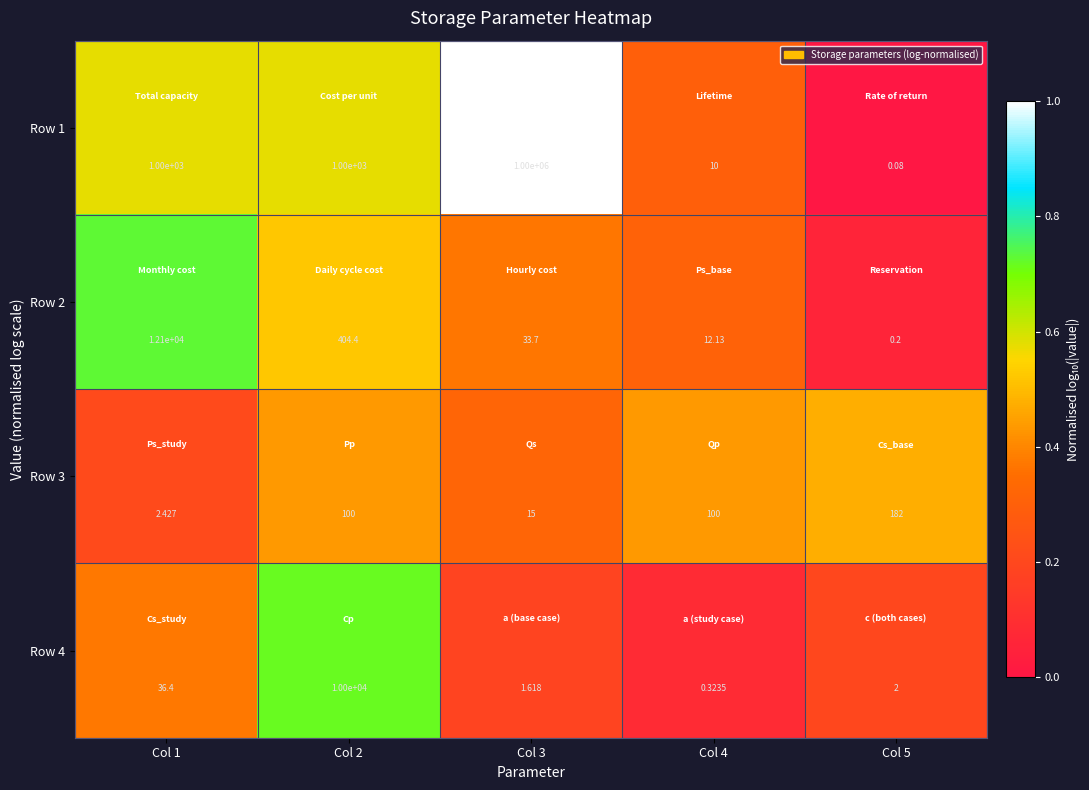

At how many categories does at least one series exceed 0?

5